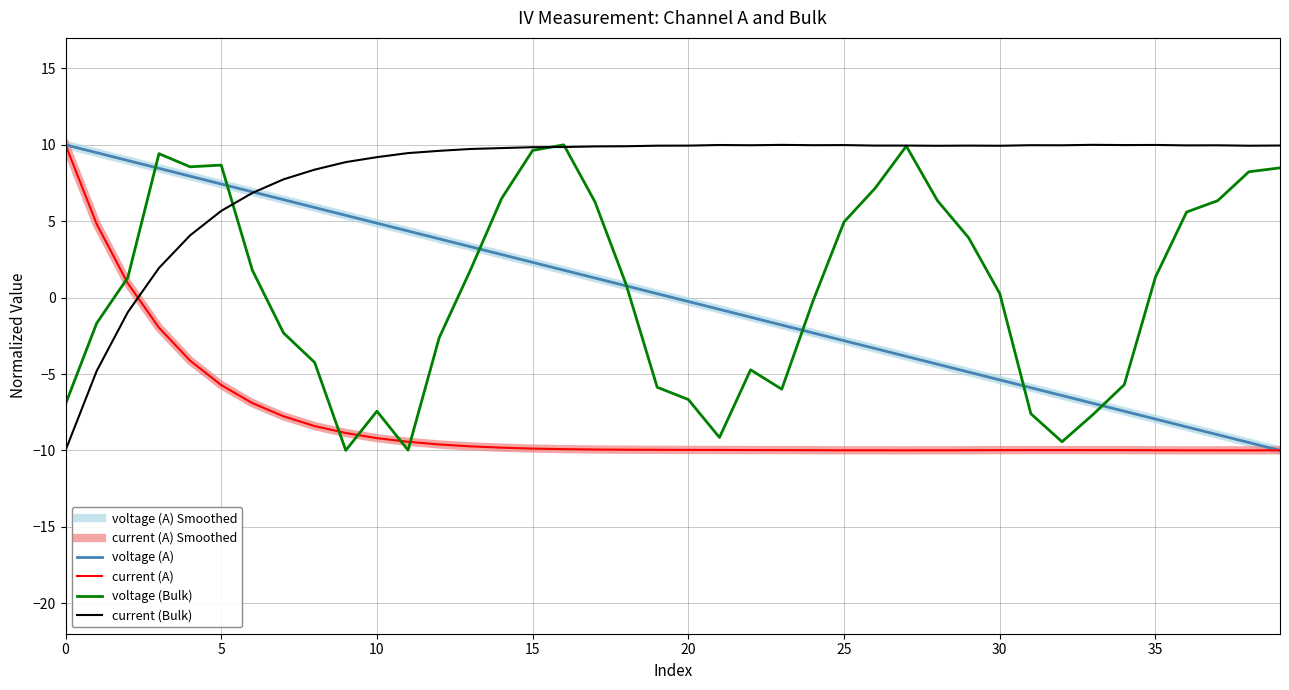

Does the chart have visible grid lines?

Yes